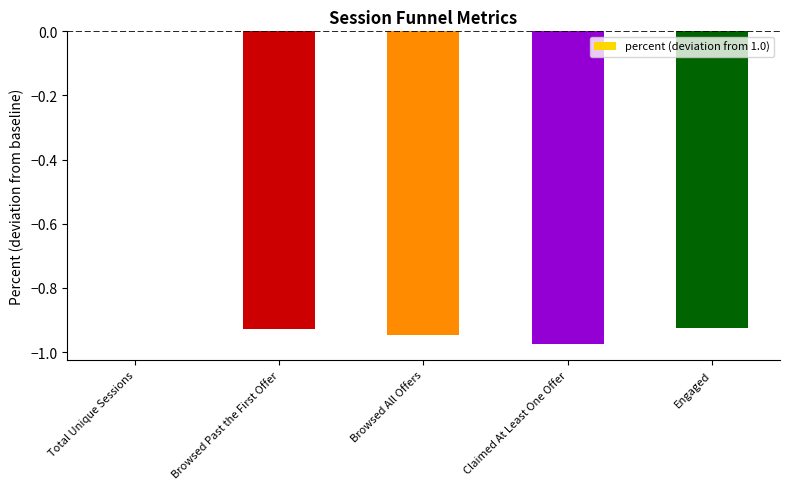

At which category does the chart reach its peak across all series?

Total Unique Sessions